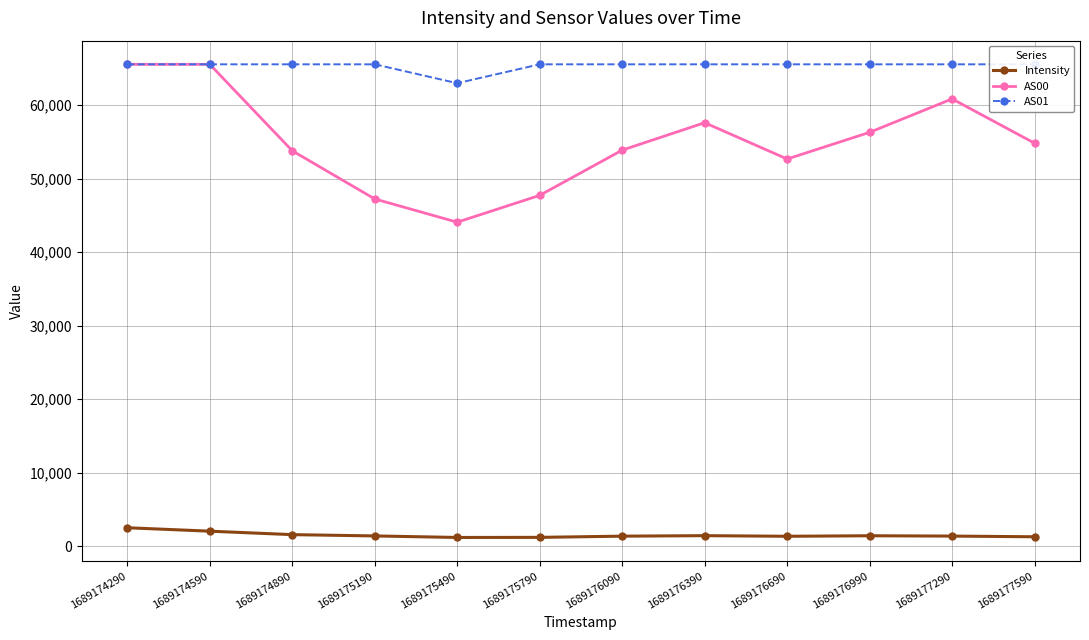

What is the minimum value shown in the chart?

1163.2